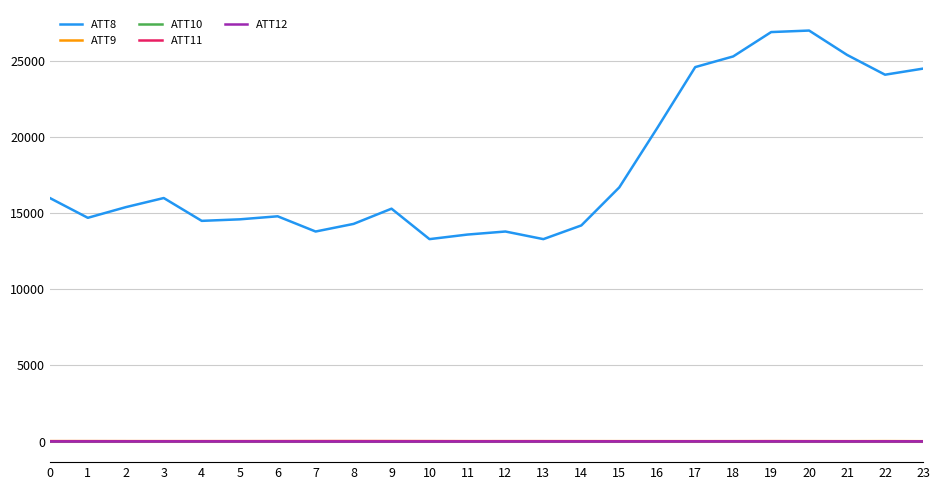

How many lines are shown in the chart?

5